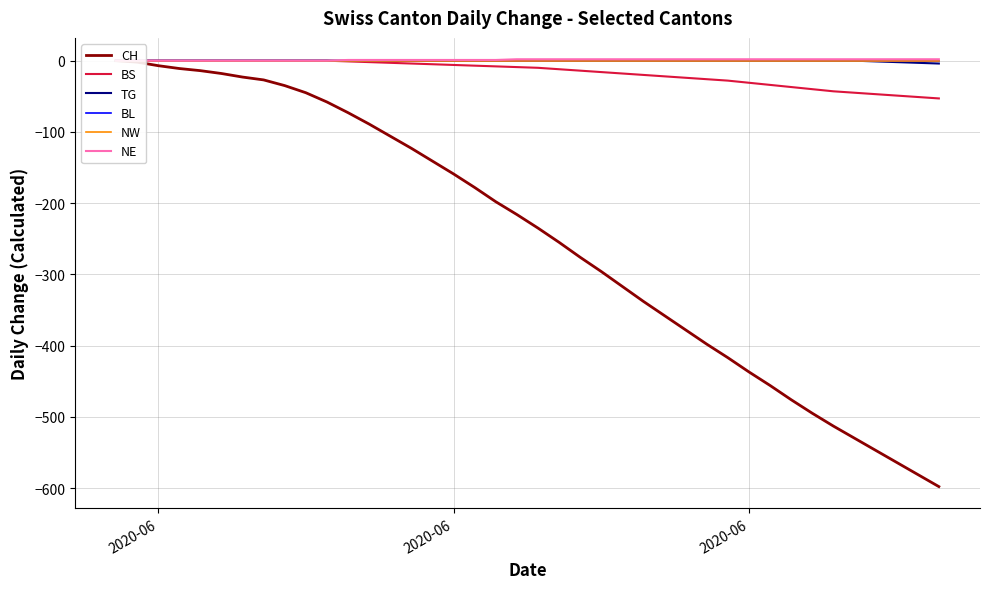

What is the difference between the maximum and minimum values in the CH series?

598